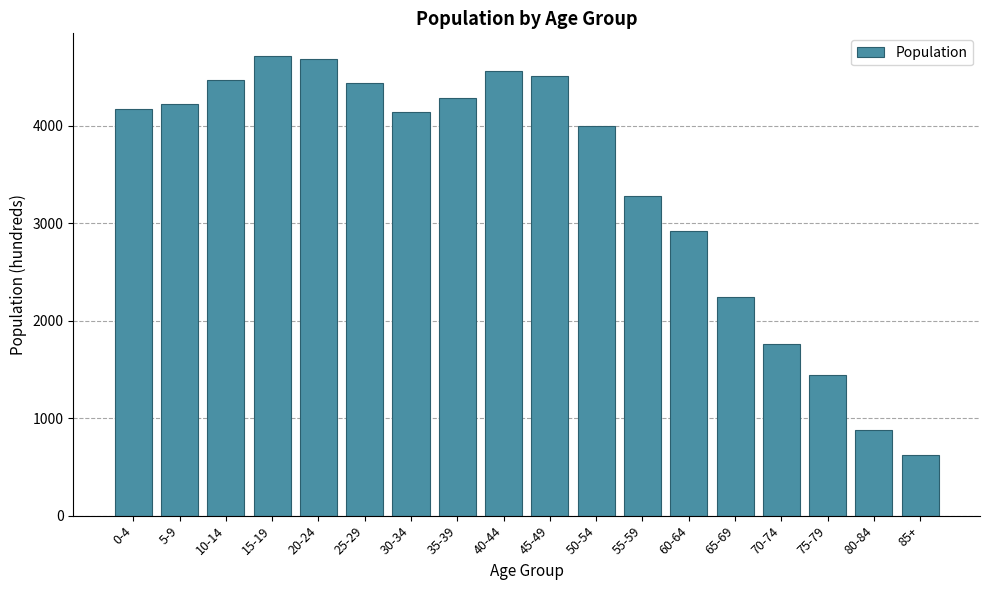

Reading left to right, list all the values displayed in this chart.

0-4=4165	5-9=4225	10-14=4470	15-19=4710	20-24=4680	25-29=4435	30-34=4135	35-39=4285	40-44=4555	45-49=4510	50-54=4000	55-59=3275	60-64=2920	65-69=2245	70-74=1755	75-79=1445	80-84=880	85+=625